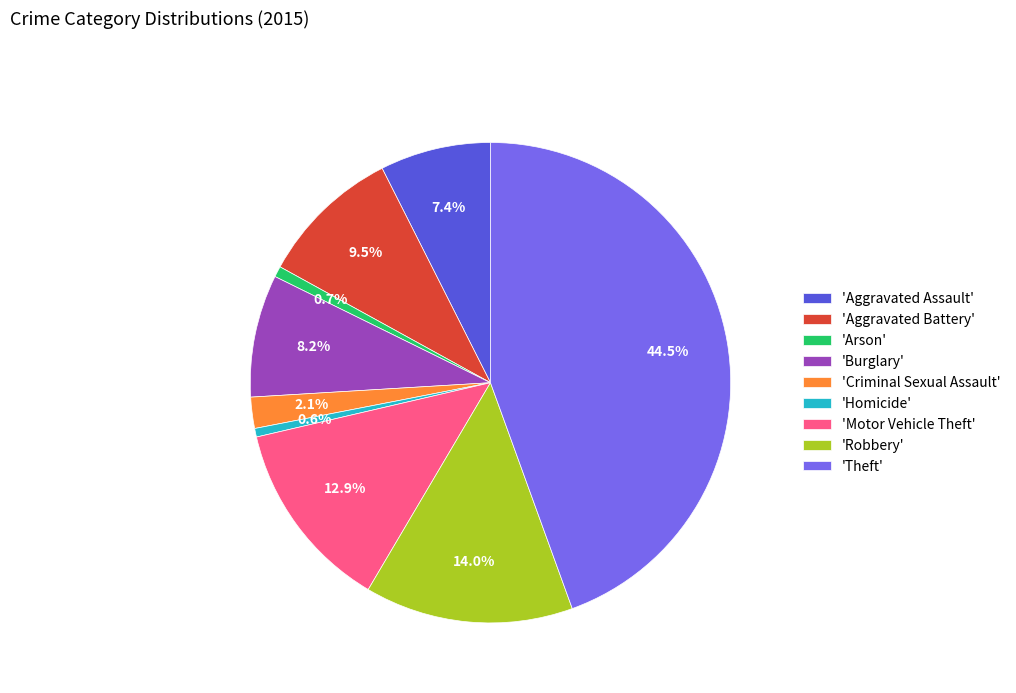

What is the largest slice in the pie chart?

'Theft'